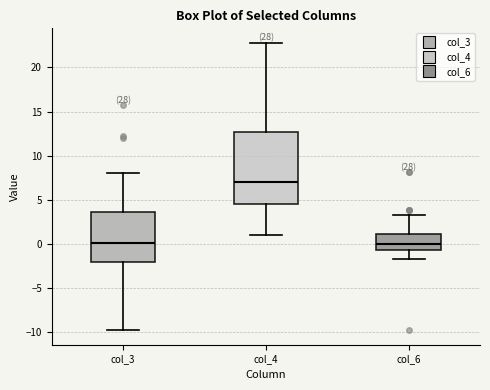

Which box is the tallest, from its lower edge to its upper edge?

col_4